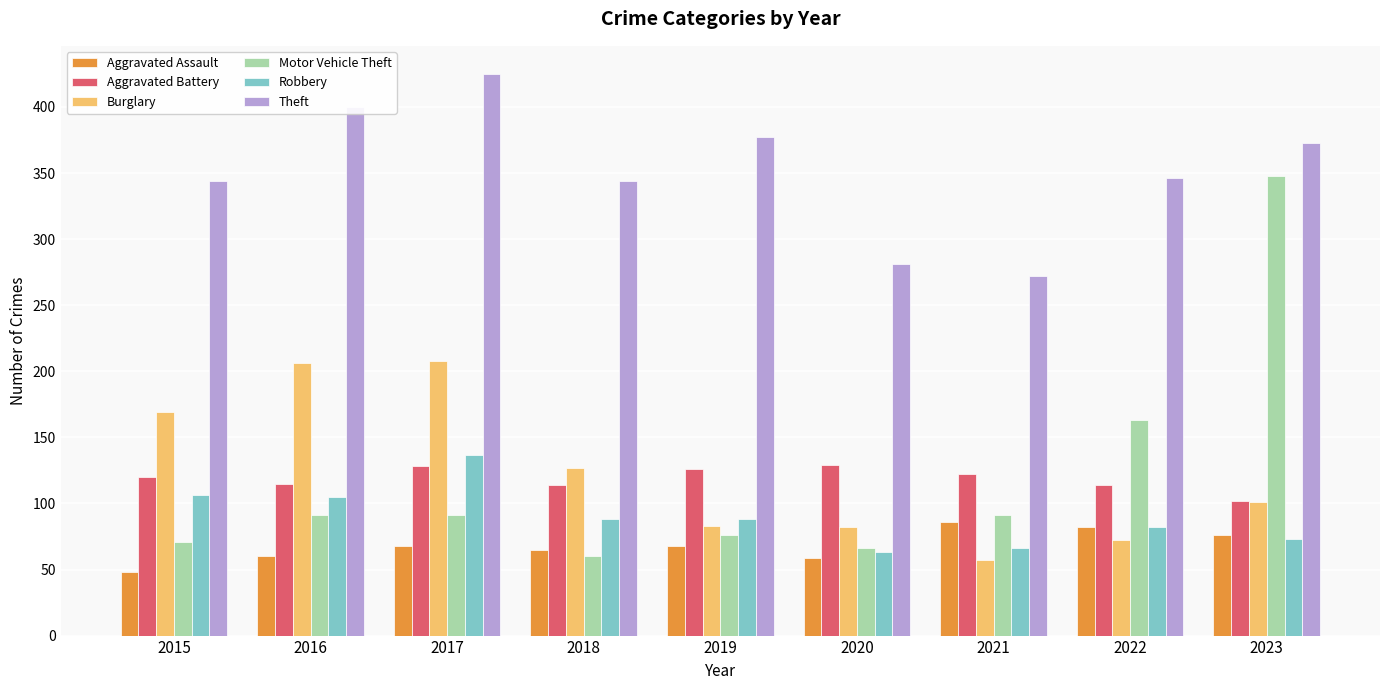

Read the Motor Vehicle Theft value at 2023.

348